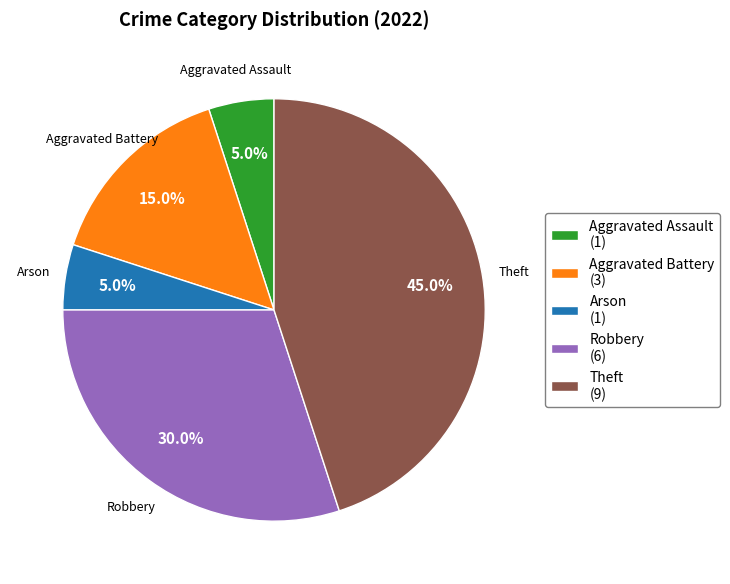

What is the ratio of the value at Aggravated Battery (3) to the value at Theft (9)?

0.3